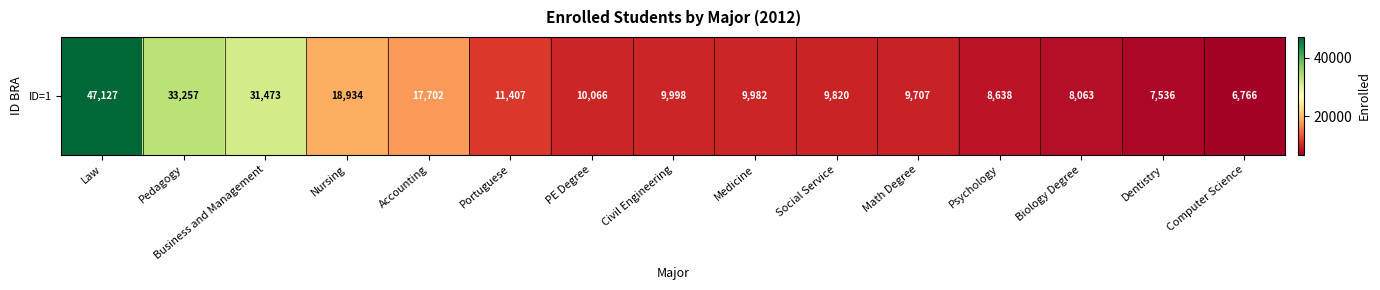

Reading right to left, list all the values displayed in this chart.

6766	7536	8063	8638	9707	9820	9982	9998	10066	11407	17702	18934	31473	33257	47127